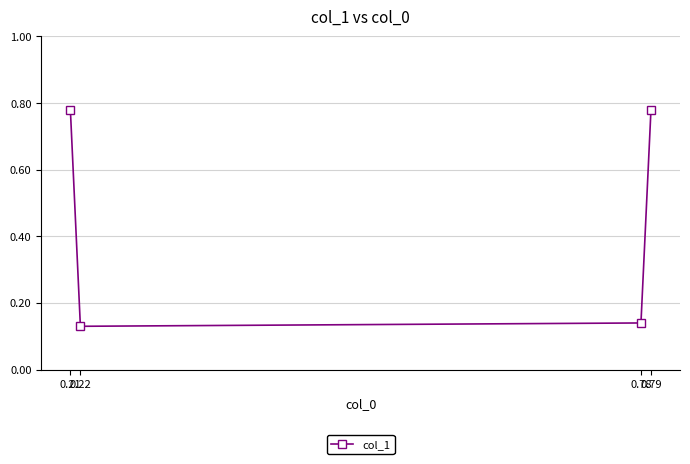

Count the values in the range 0 to 1.

4